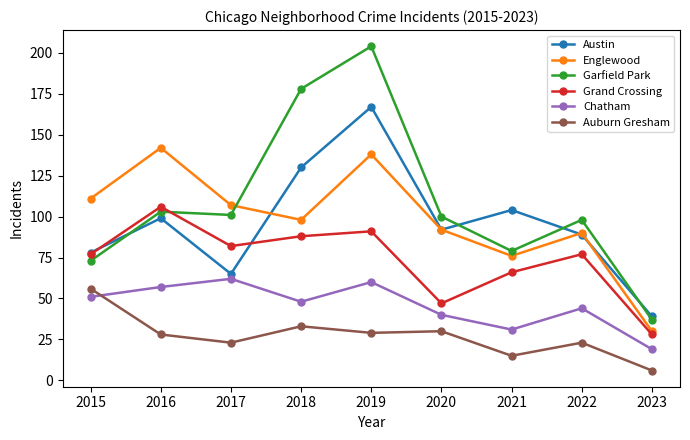

True or false: Chatham and Garfield Park cross at least once.

False